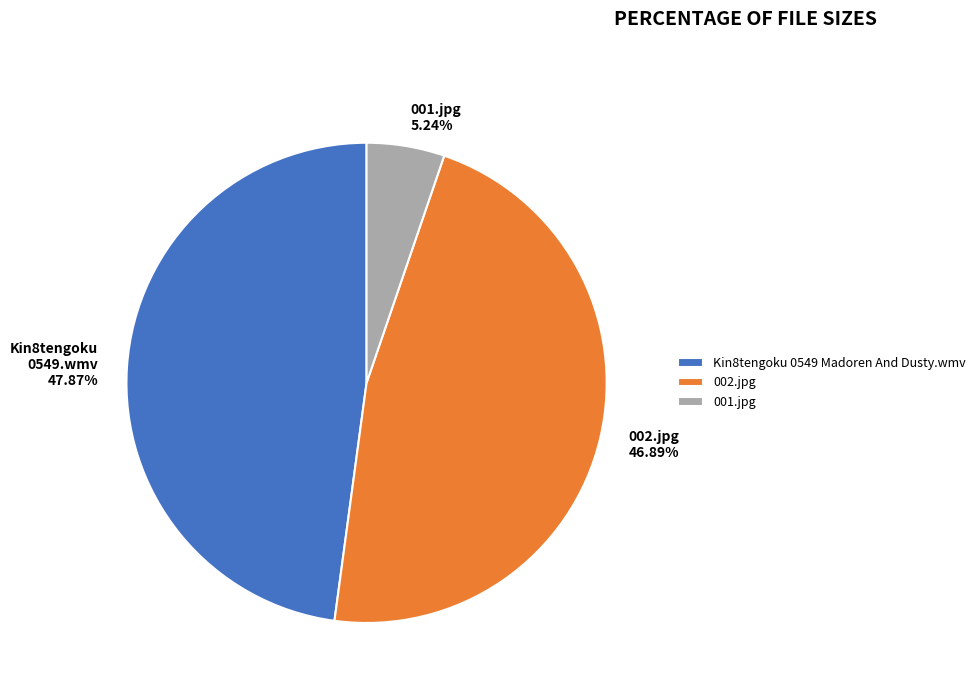

The 001.jpg slice represents 5% of the pie. True or false?

True